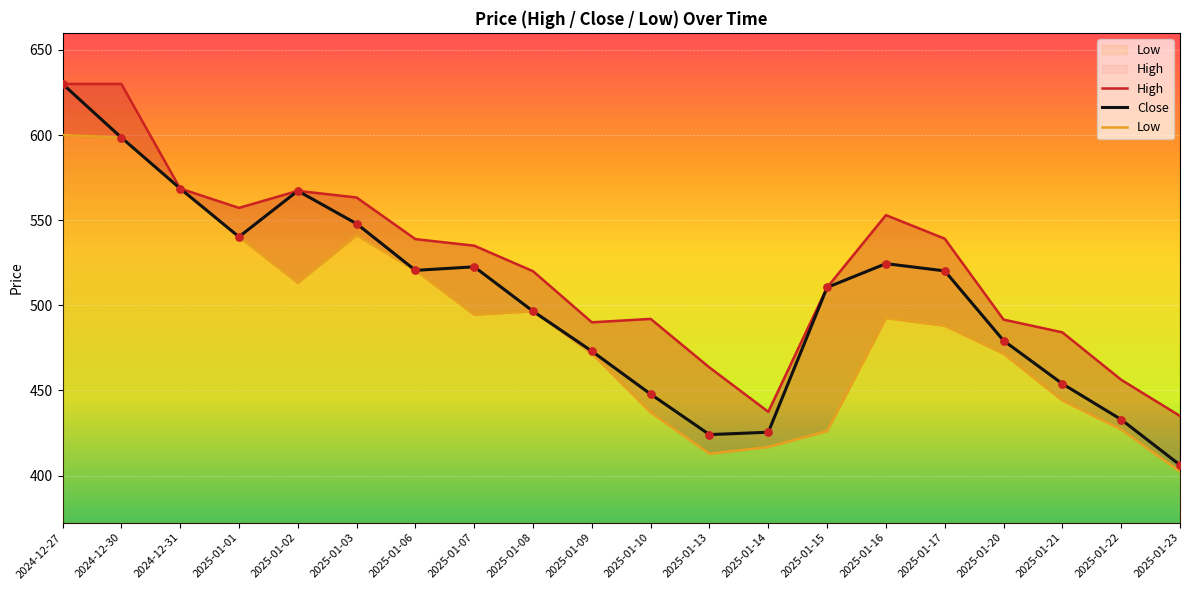

Which series has the largest Y range (max minus min)?

Close